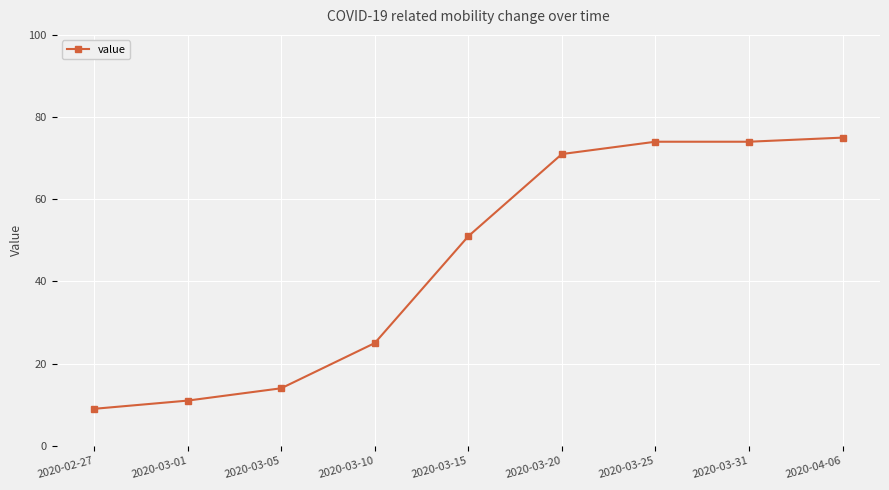

What is the label of the 9th point from the right?

2020-02-27